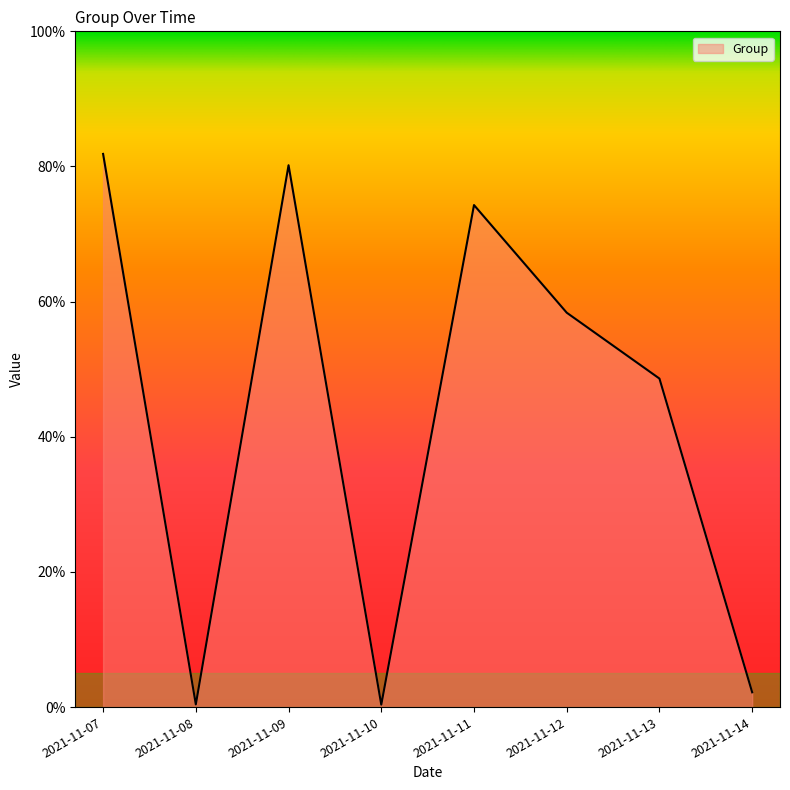

Which label corresponds to the largest value in the chart?

2021-11-07